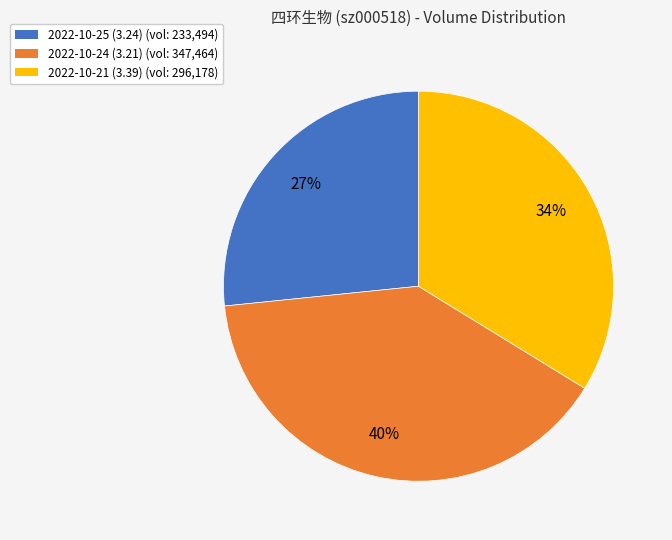

Approximately how many times larger is the value at 2022-10-24 (3.21) compared to 2022-10-25 (3.24)?

1.5